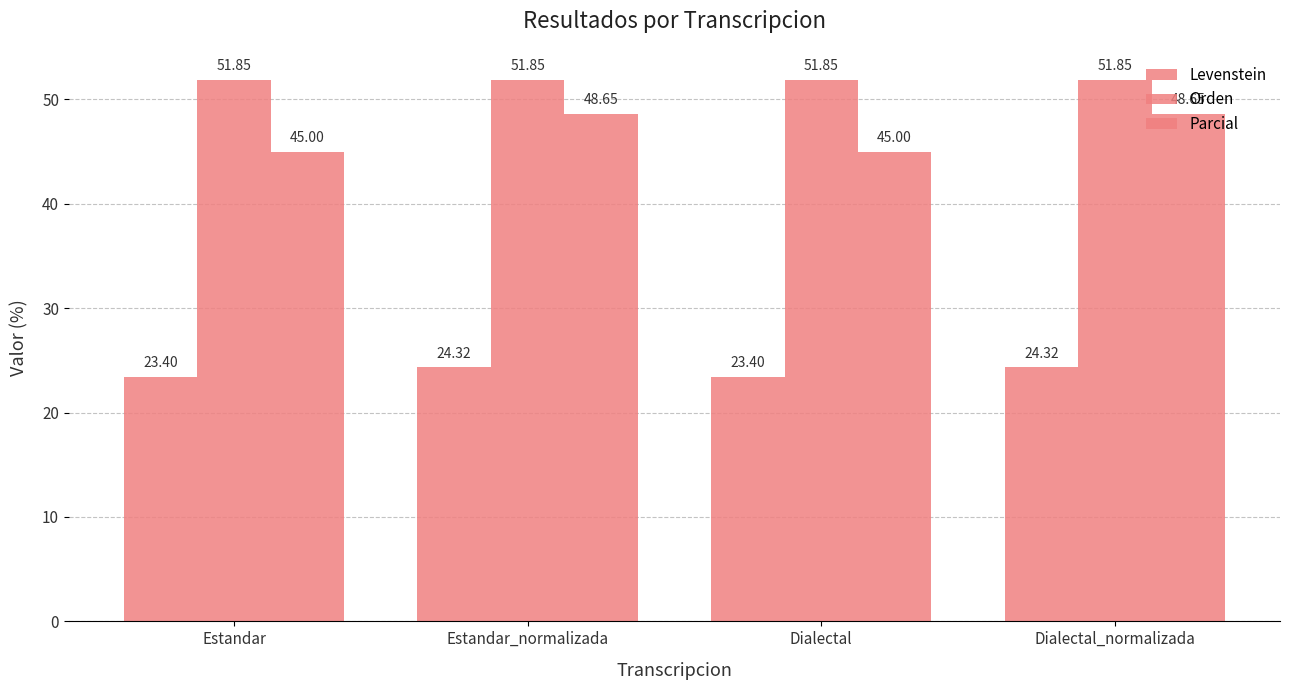

How many data points in Parcial are above 48?

2